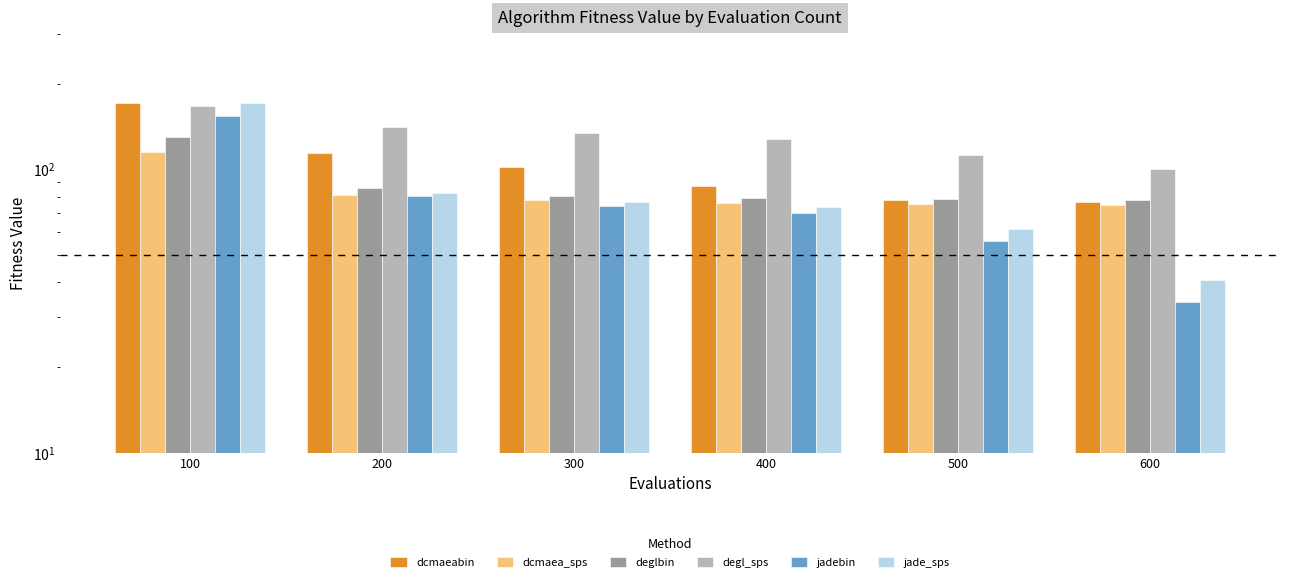

What is the difference between the degl_sps values at 100 and 200?

25.5